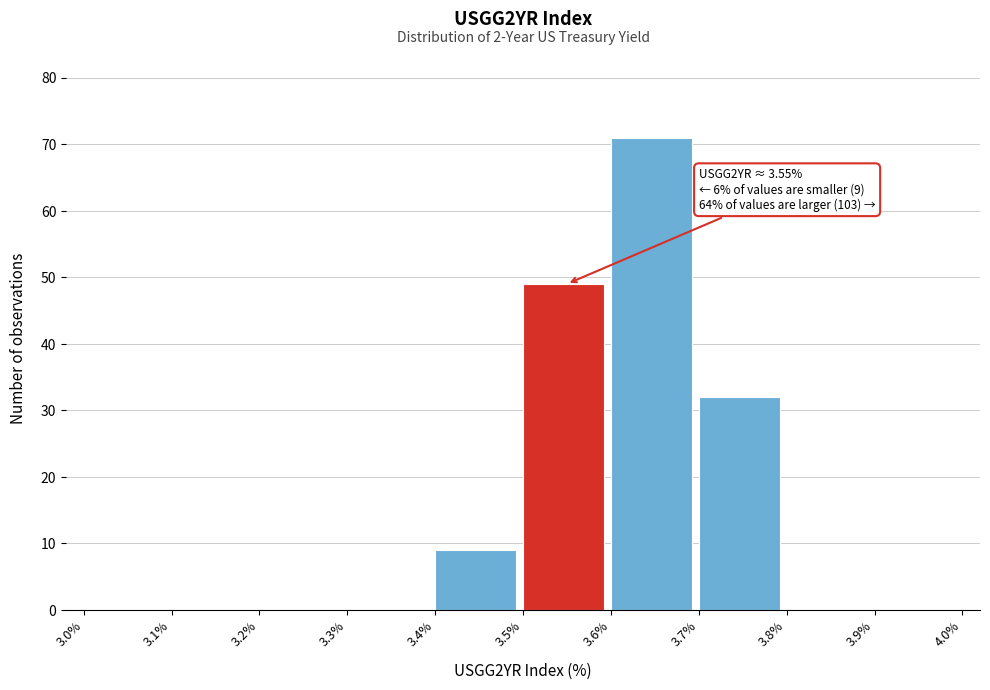

Which range on the x-axis has the tallest bar?

3.6% to 3.7%